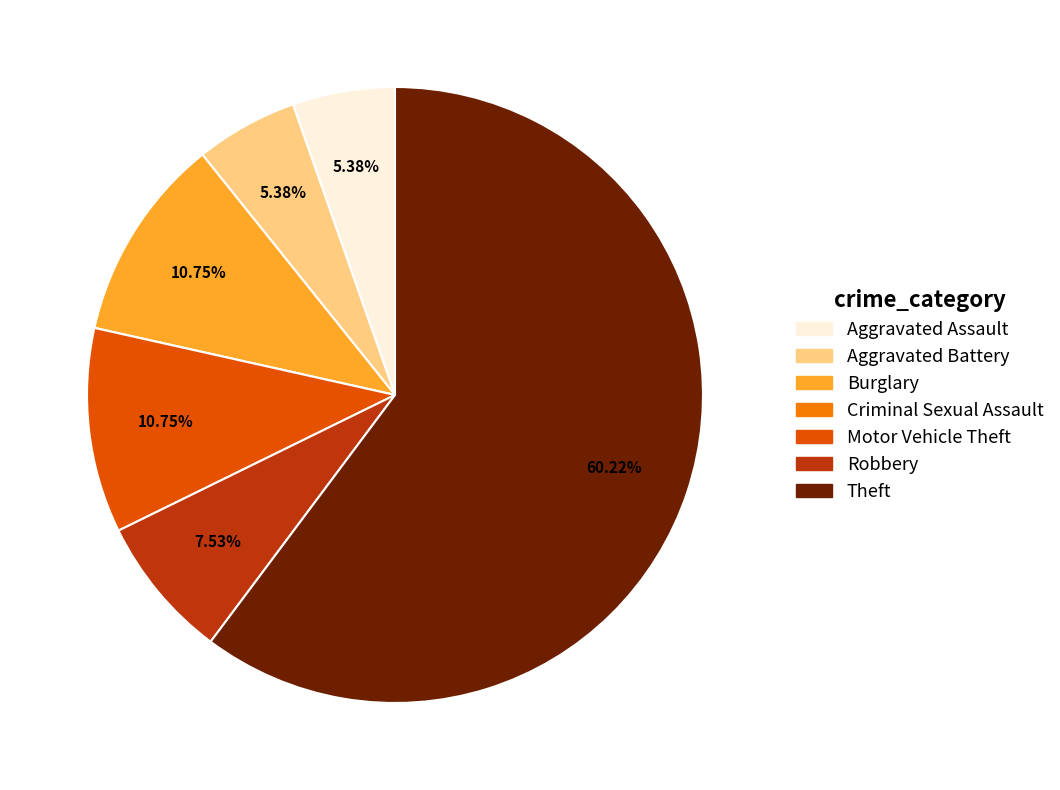

Is there a majority slice in this chart?

Yes